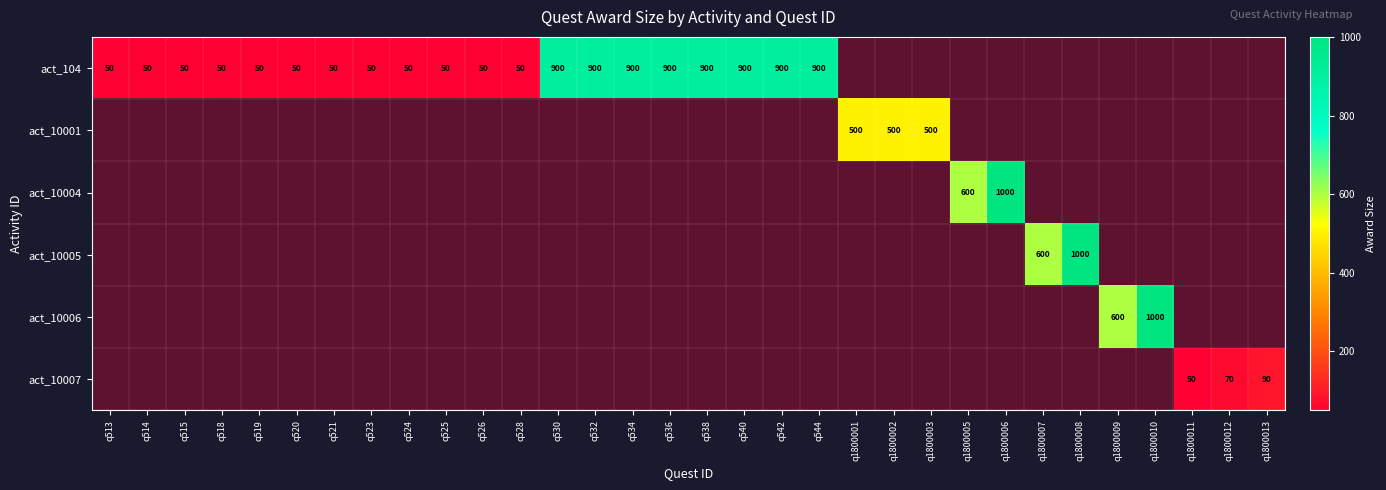

Is it true that act_104 equals 900 at q532?

True